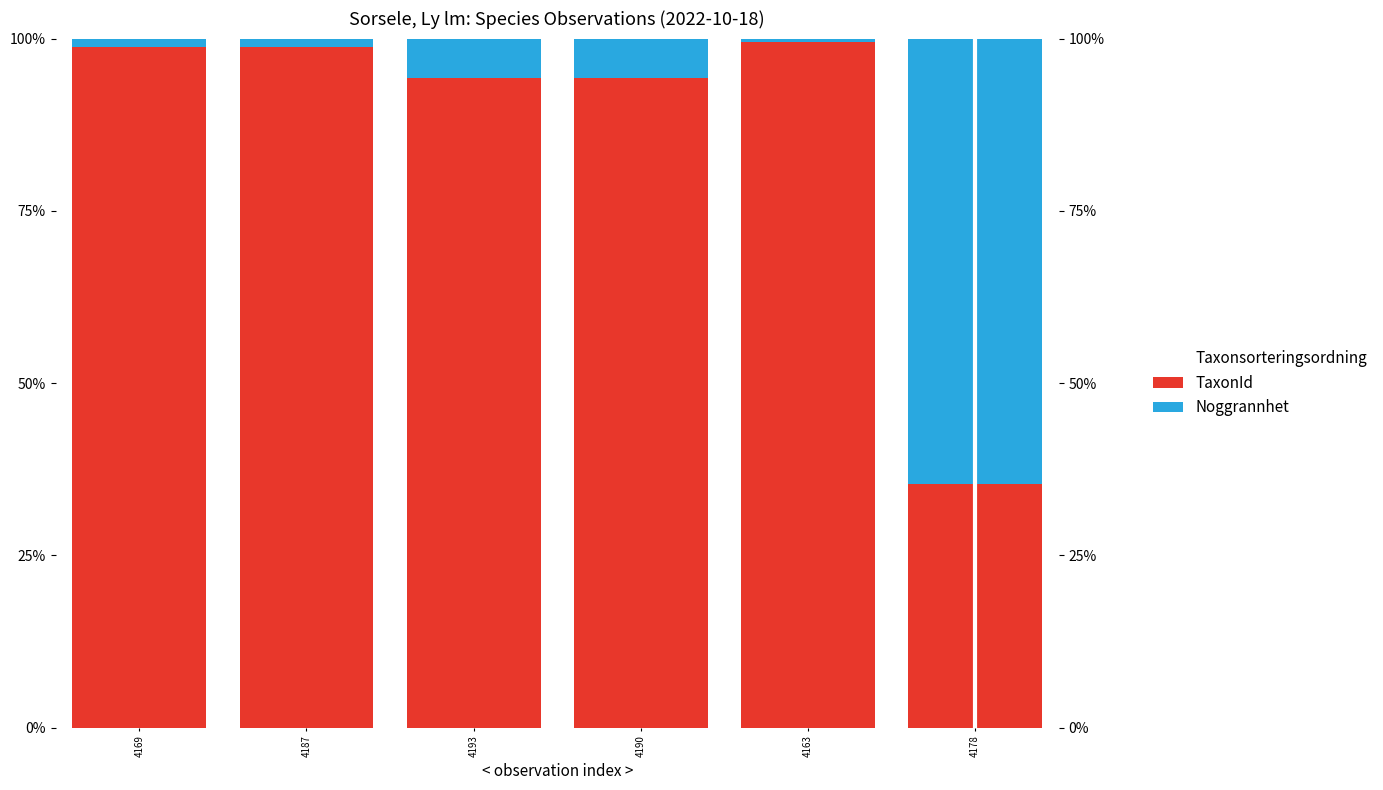

What is the total value across all series at 4163?

100.0